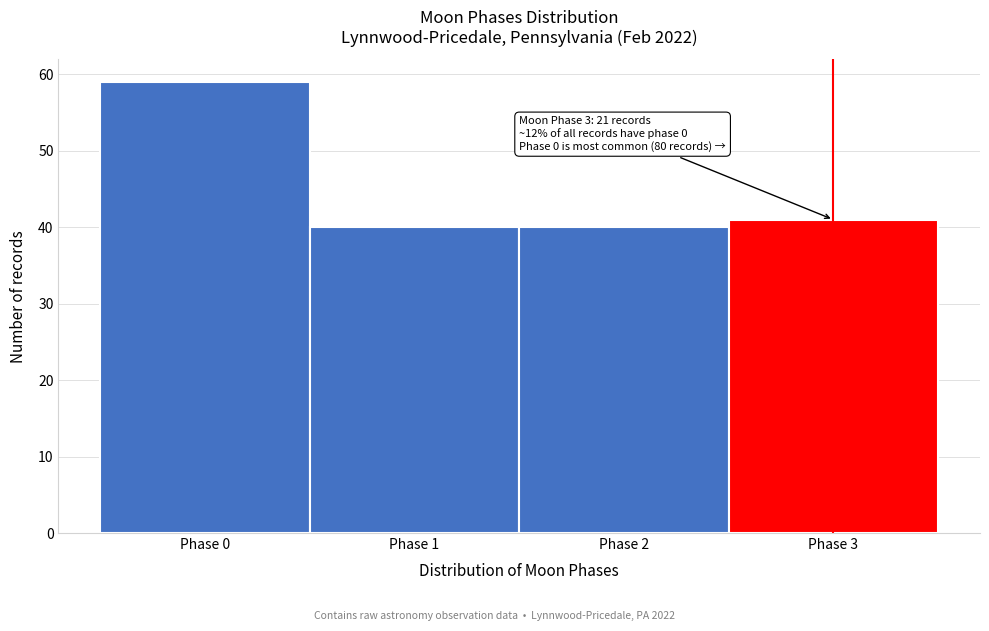

Which range on the x-axis has the tallest bar?

-0.5 to 0.5